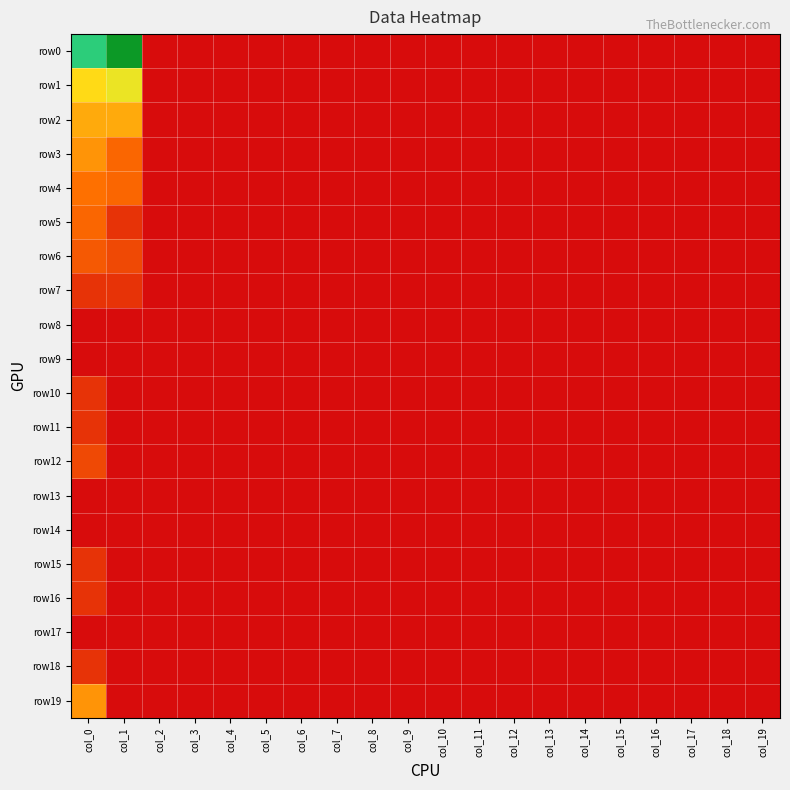

Count the number of categories in the chart.

20